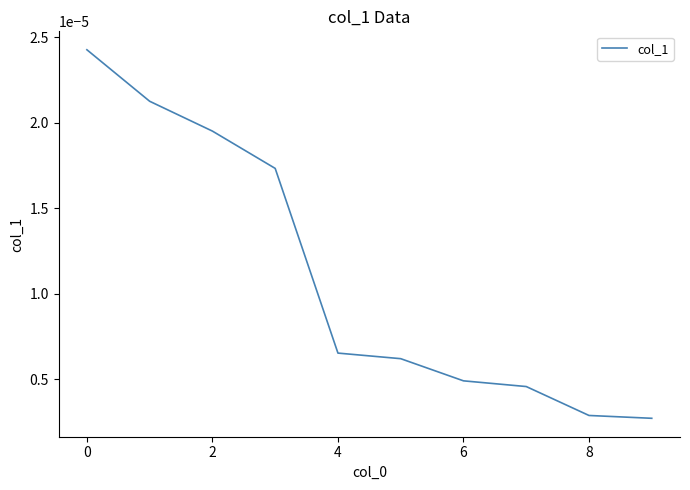

Does the chart have visible grid lines?

No